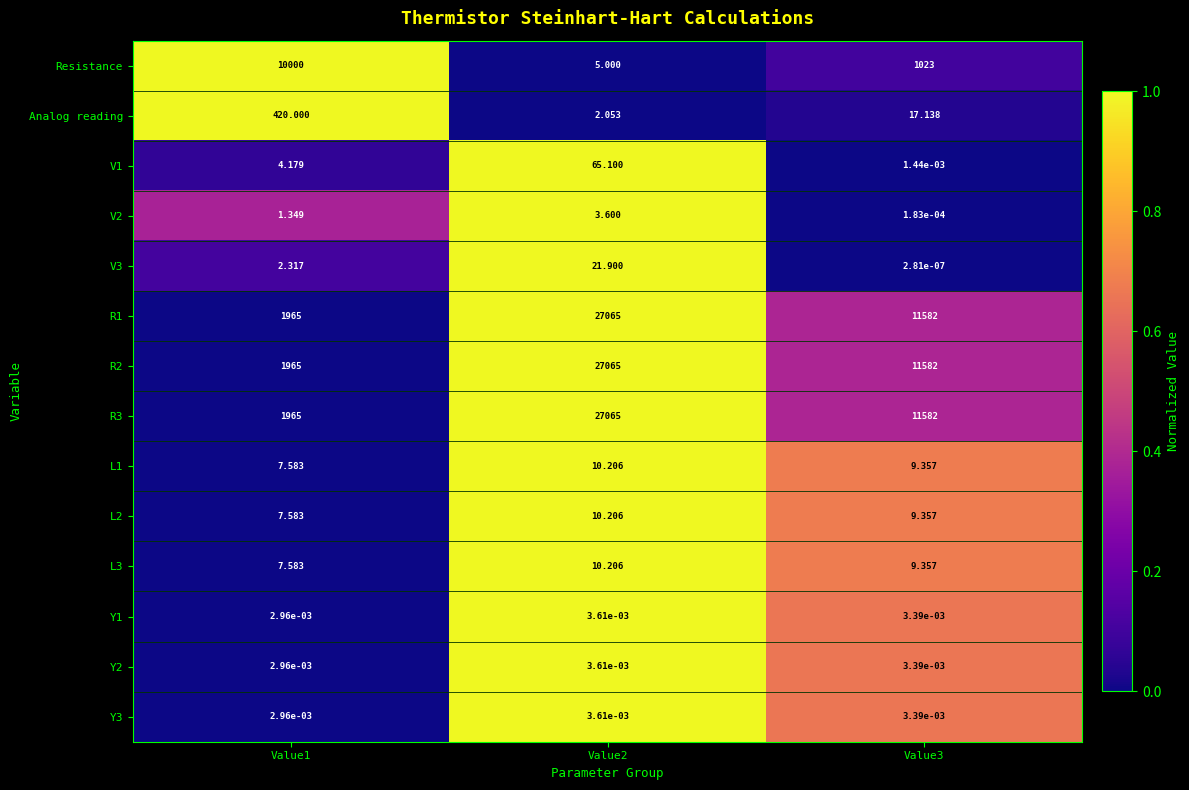

Reading right to left, what are all the values shown in this chart?

Resistance: Value3=1023.0	Value2=5.0	Value1=10000.0
Analog reading: Value3=17.1	Value2=2.1	Value1=420.0
V1: Value3=0.0	Value2=65.1	Value1=4.2
V2: Value3=0.0	Value2=3.6	Value1=1.3
V3: Value3=0.0	Value2=21.9	Value1=2.3
R1: Value3=11582.0	Value2=27065.0	Value1=1965.0
R2: Value3=11582.0	Value2=27065.0	Value1=1965.0
R3: Value3=11582.0	Value2=27065.0	Value1=1965.0
L1: Value3=9.4	Value2=10.2	Value1=7.6
L2: Value3=9.4	Value2=10.2	Value1=7.6
L3: Value3=9.4	Value2=10.2	Value1=7.6
Y1: Value3=0.0	Value2=0.0	Value1=0.0
Y2: Value3=0.0	Value2=0.0	Value1=0.0
Y3: Value3=0.0	Value2=0.0	Value1=0.0